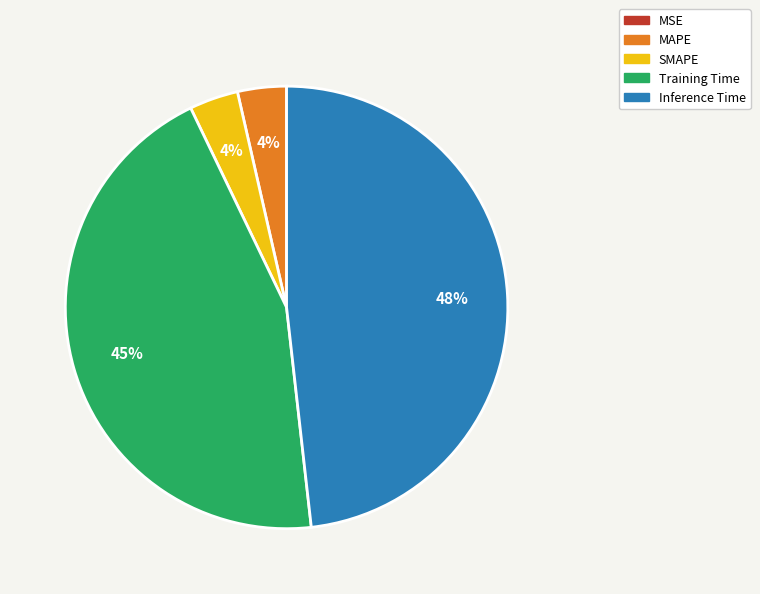

To the nearest percent, what percentage of the pie is MAPE?

4%